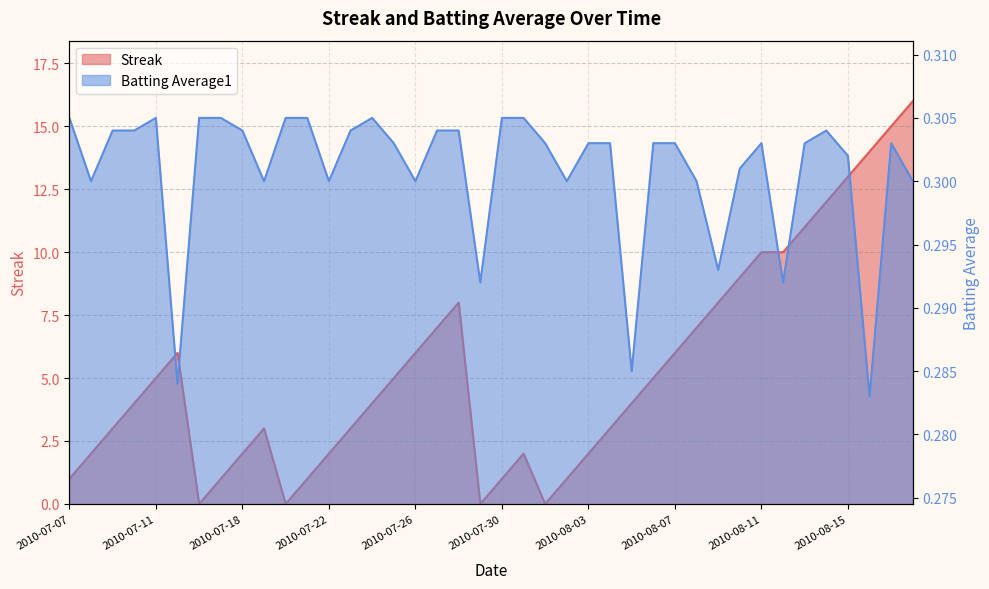

What is the label of the 16th point from the right?

2010-08-03